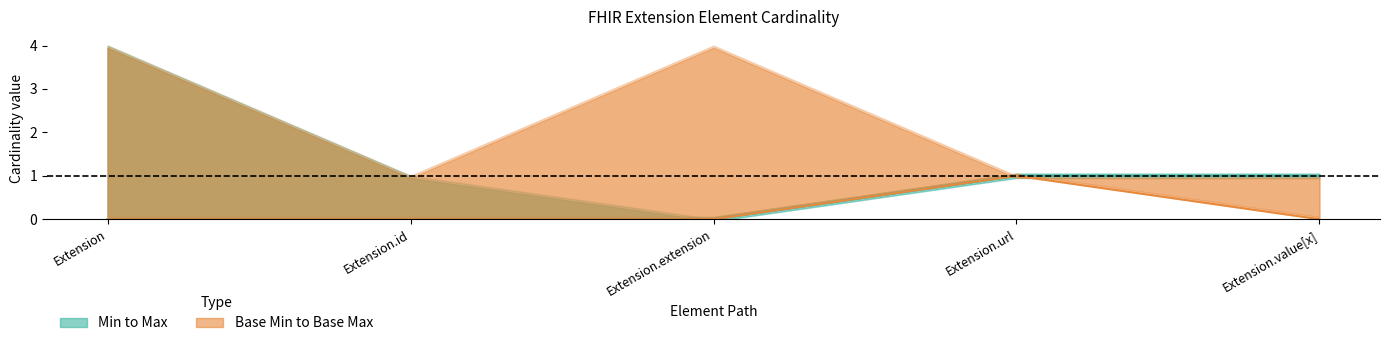

Which series has the widest spread of values?

Min